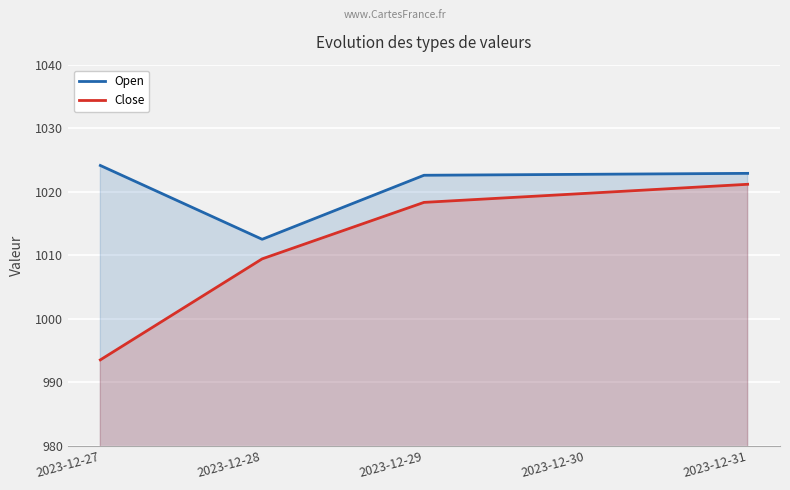

Is it true that Open equals 1012.5 at 2023-12-28?

True